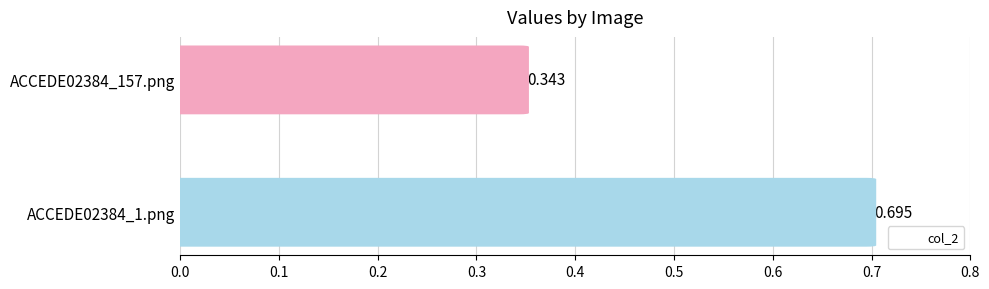

Which has a higher value, ACCEDE02384_1.png or ACCEDE02384_157.png?

ACCEDE02384_1.png